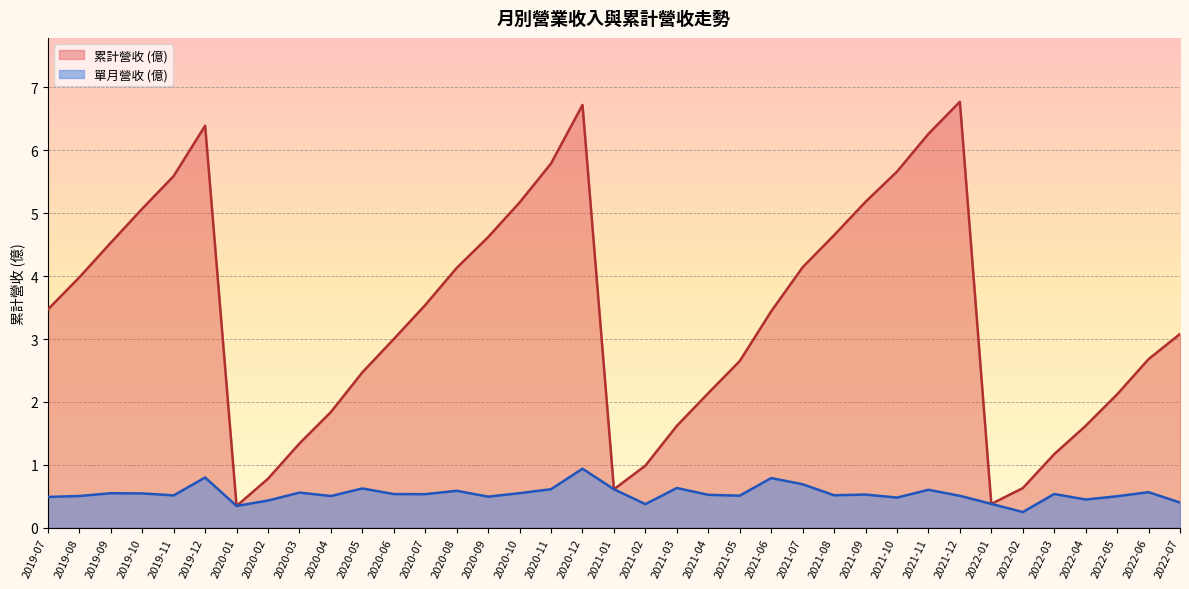

Rank the series by their average value, from highest to lowest.

累計營收 (億), 單月營收 (億)